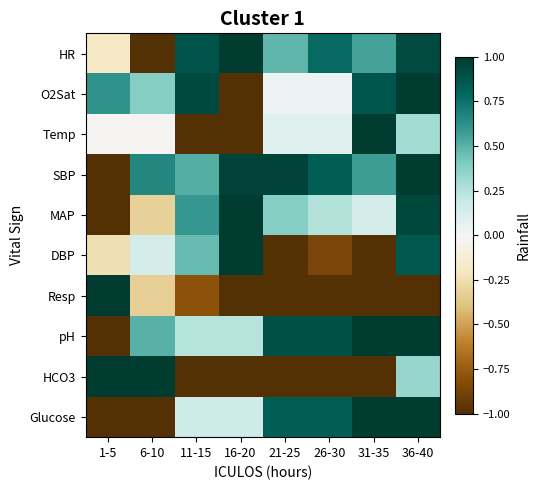

Reading left to right, transcribe all the data shown in this chart.

HR: 1-5=-0.2	6-10=-1.0	11-15=0.9	16-20=1.0	21-25=0.5	26-30=0.8	31-35=0.6	36-40=0.9
O2Sat: 1-5=0.6	6-10=0.4	11-15=0.9	16-20=-1.0	21-25=0.0	26-30=0.0	31-35=0.9	36-40=1.0
Temp: 1-5=-0.0	6-10=-0.0	11-15=-1.0	16-20=-1.0	21-25=0.1	26-30=0.1	31-35=1.0	36-40=0.3
SBP: 1-5=-1.0	6-10=0.7	11-15=0.5	16-20=1.0	21-25=1.0	26-30=0.8	31-35=0.6	36-40=1.0
MAP: 1-5=-1.0	6-10=-0.3	11-15=0.6	16-20=1.0	21-25=0.4	26-30=0.3	31-35=0.1	36-40=0.9
DBP: 1-5=-0.2	6-10=0.1	11-15=0.5	16-20=1.0	21-25=-1.0	26-30=-0.9	31-35=-1.0	36-40=0.9
Resp: 1-5=1.0	6-10=-0.3	11-15=-0.8	16-20=-1.0	21-25=-1.0	26-30=-1.0	31-35=-1.0	36-40=-1.0
pH: 1-5=-1.0	6-10=0.5	11-15=0.2	16-20=0.2	21-25=0.9	26-30=0.9	31-35=1.0	36-40=1.0
HCO3: 1-5=1.0	6-10=1.0	11-15=-1.0	16-20=-1.0	21-25=-1.0	26-30=-1.0	31-35=-1.0	36-40=0.3
Glucose: 1-5=-1.0	6-10=-1.0	11-15=0.2	16-20=0.2	21-25=0.8	26-30=0.8	31-35=1.0	36-40=1.0